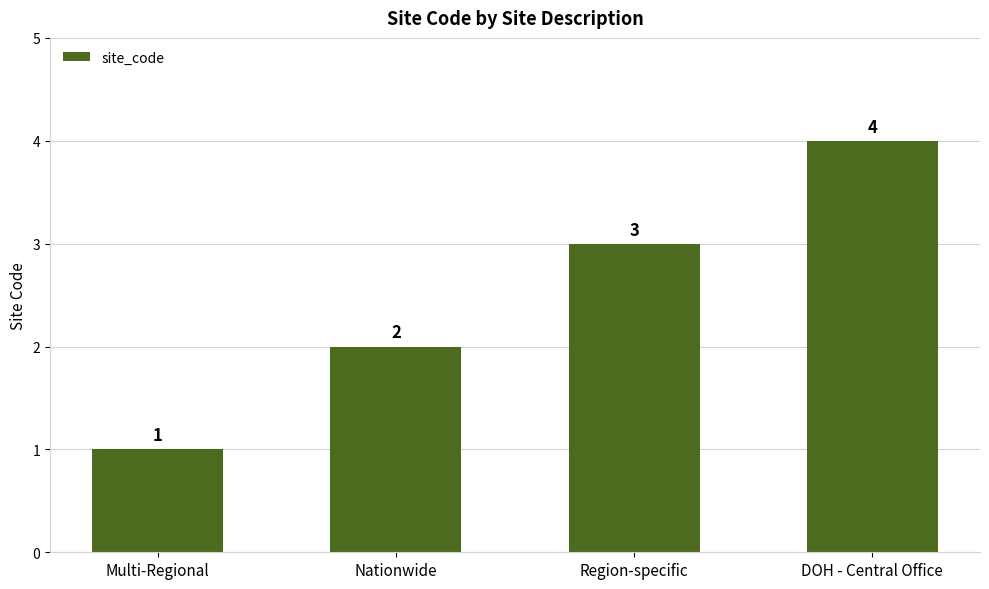

Does the chart contain any negative values?

No